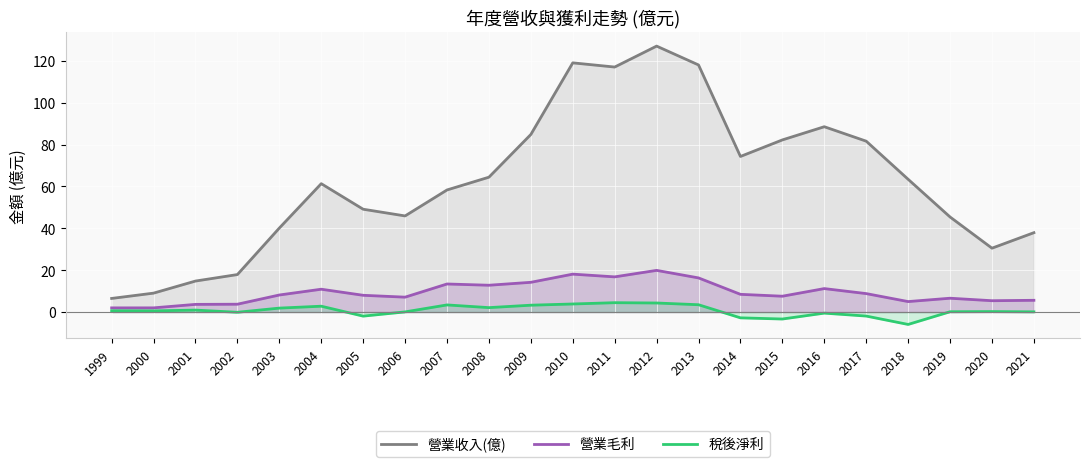

Reading right to left, extract all data points from this chart.

營業收入(億): 37.9	30.5	45.4	63.4	81.6	88.5	82.2	74.3	118.0	127.0	117.0	119.0	84.8	64.4	58.3	45.9	49.1	61.3	40.1	17.9	14.8	9.0	6.5
營業毛利: 5.6	5.4	6.6	5.0	8.8	11.2	7.6	8.5	16.3	19.9	16.8	18.1	14.2	12.8	13.4	7.1	8.0	10.9	8.1	3.7	3.7	2.0	2.0
稅後淨利: 0.1	0.2	0.1	-5.9	-1.9	-0.5	-3.3	-2.8	3.5	4.3	4.5	3.9	3.3	2.1	3.4	0.1	-1.9	2.8	1.9	-0.1	0.9	0.6	0.6